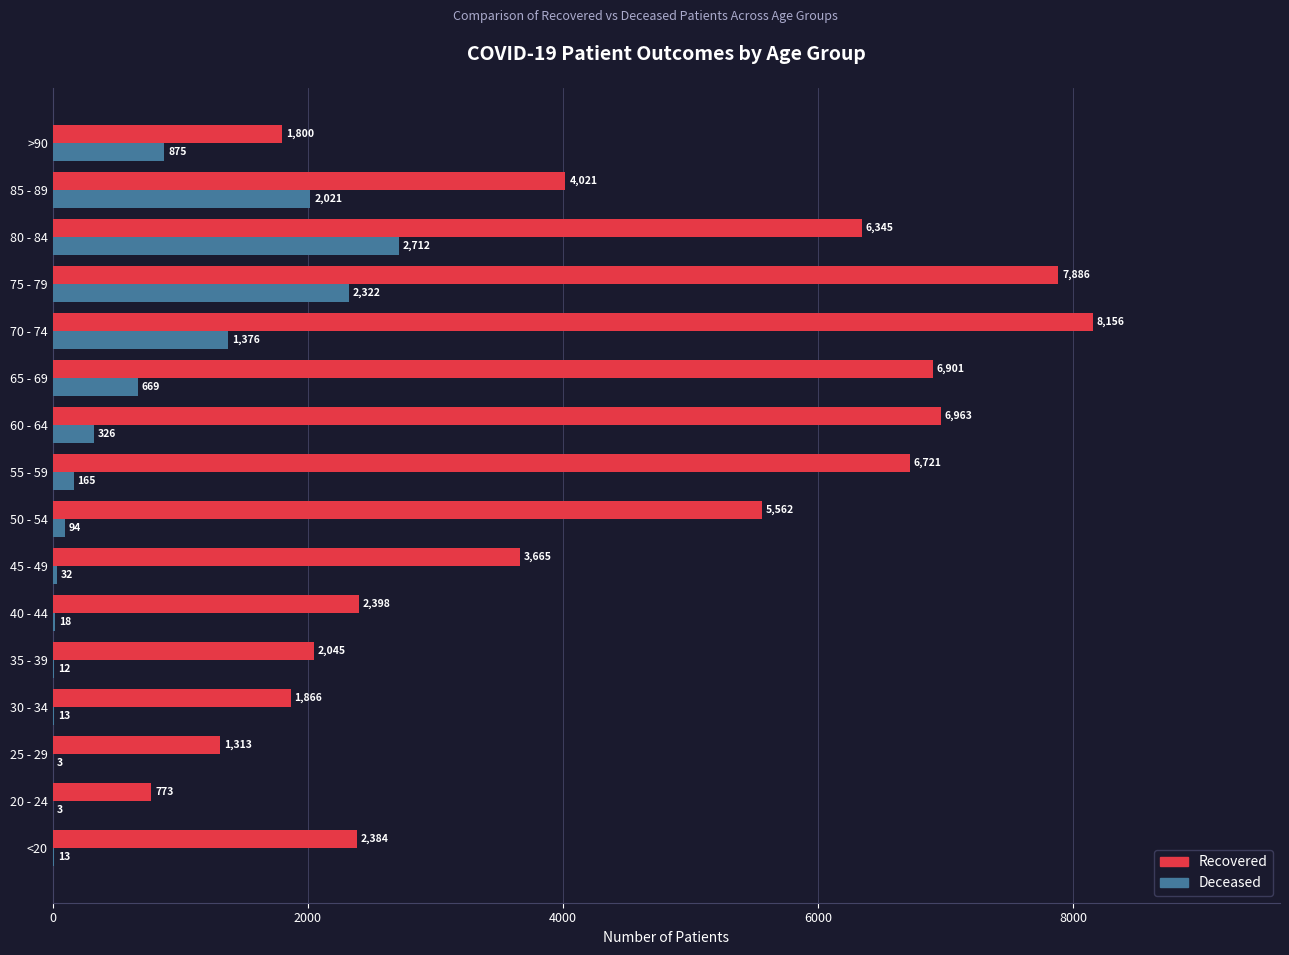

Count the number of data series in this chart.

2